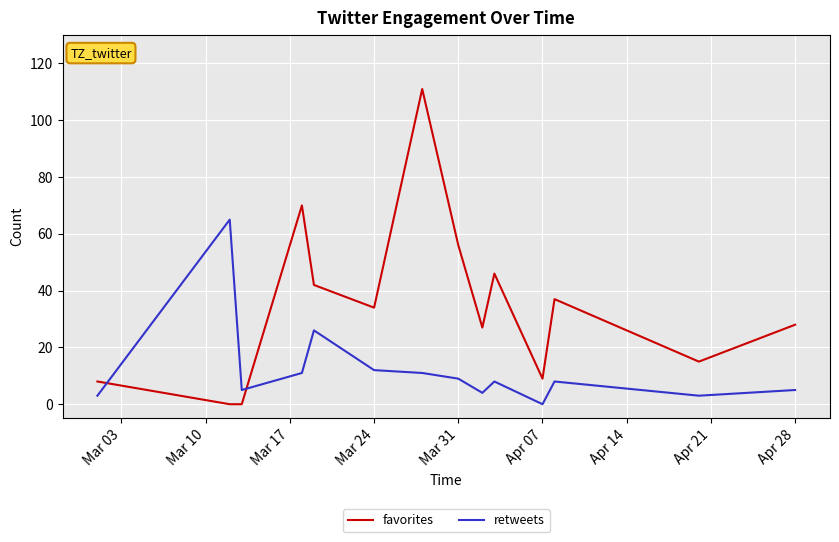

What is the maximum value for favorites?

111